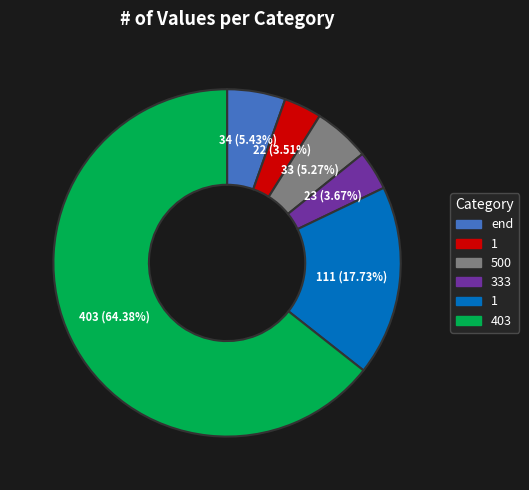

To the nearest percent, what is the difference between the largest and smallest slice percentages?

61%